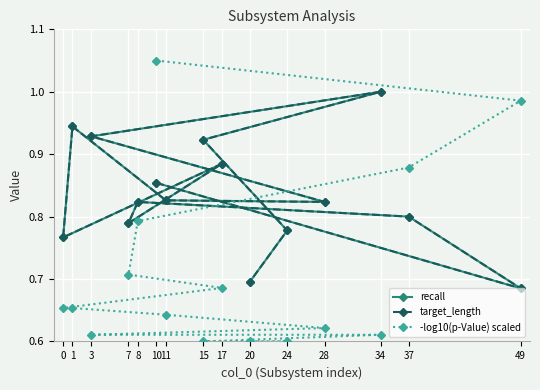

How many target_length values are between 0 and 1?

15